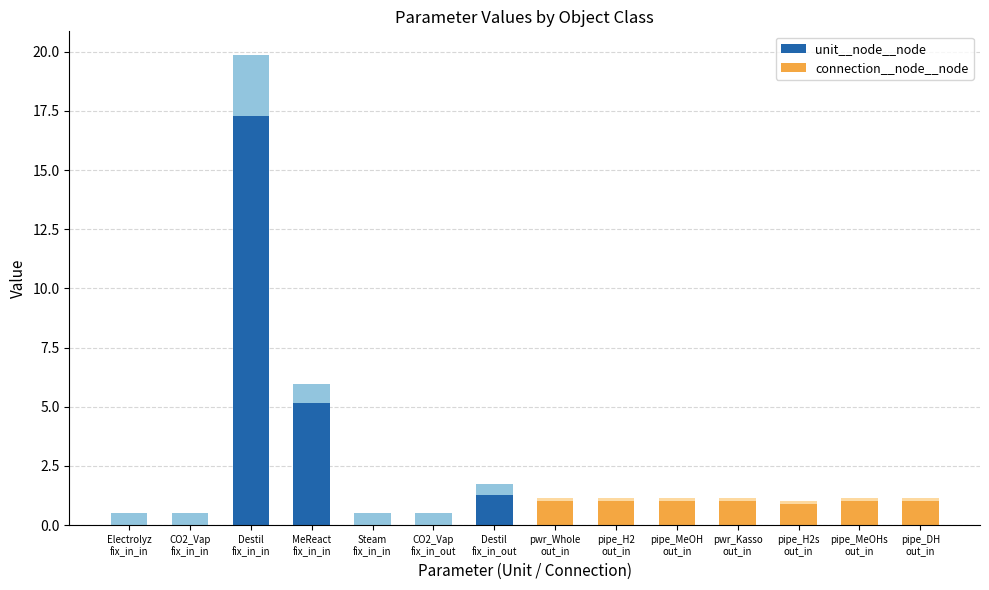

Which category has the lowest value across all series?

Steam
fix_in_in